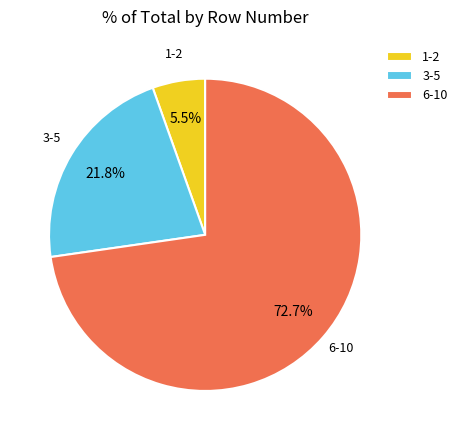

Rank the categories by value from highest to lowest.

6-10, 3-5, 1-2